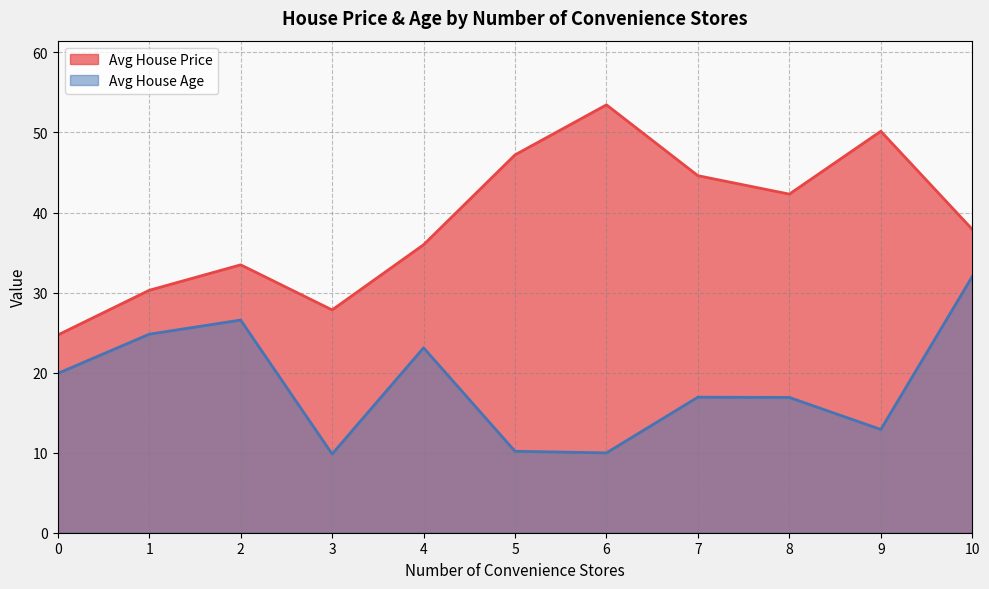

What is the sum of all Avg House Price values?

427.9